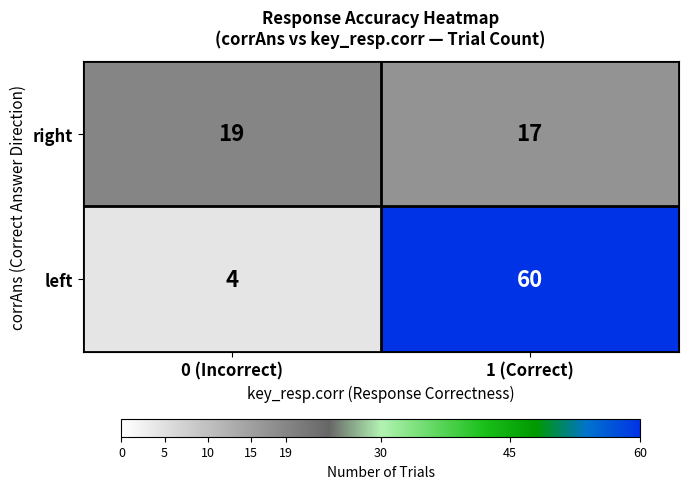

Which series has the largest range (max minus min)?

left